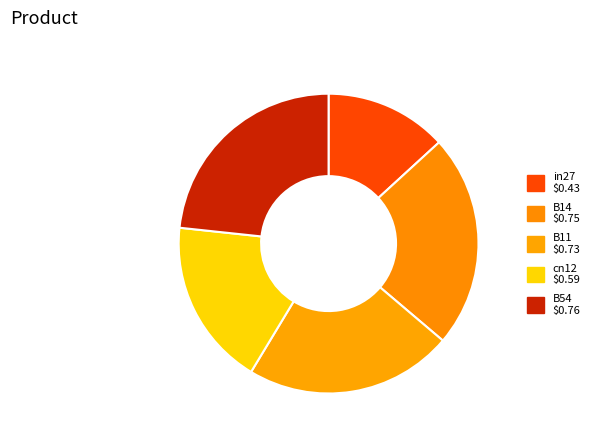

Between B11 and cn12, which is larger?

B11